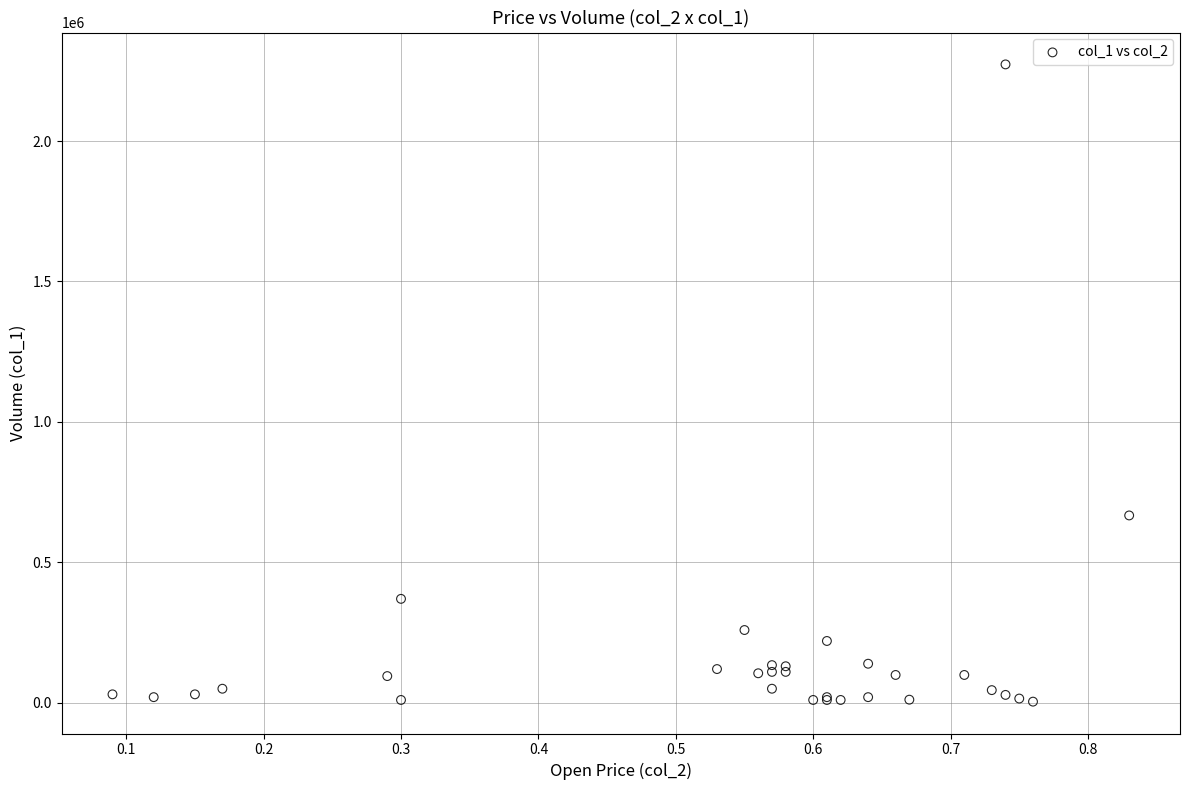

What Y value in the scatter plot is closest to 1138500?

667000